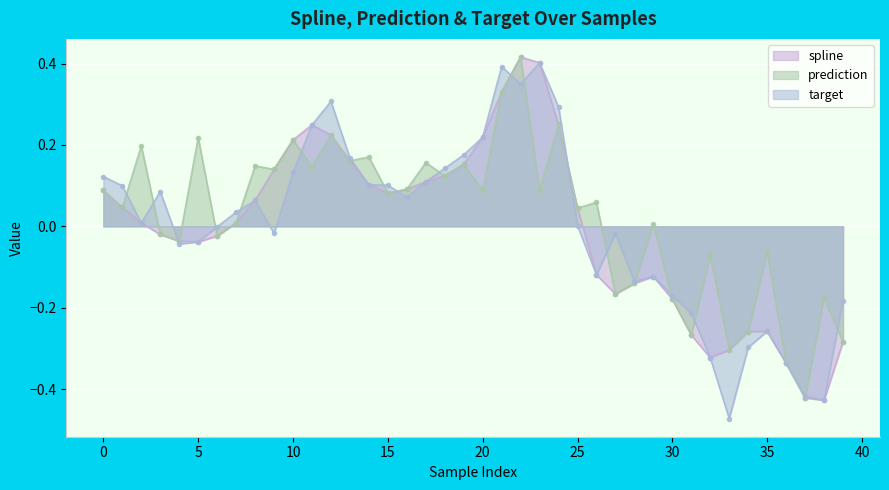

What is the sum of the target values at 1 and 34?

-0.2